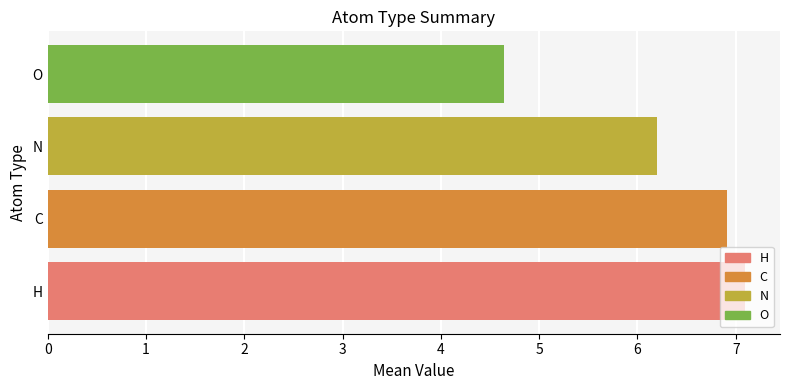

Rank the categories by value from highest to lowest.

H, C, N, O